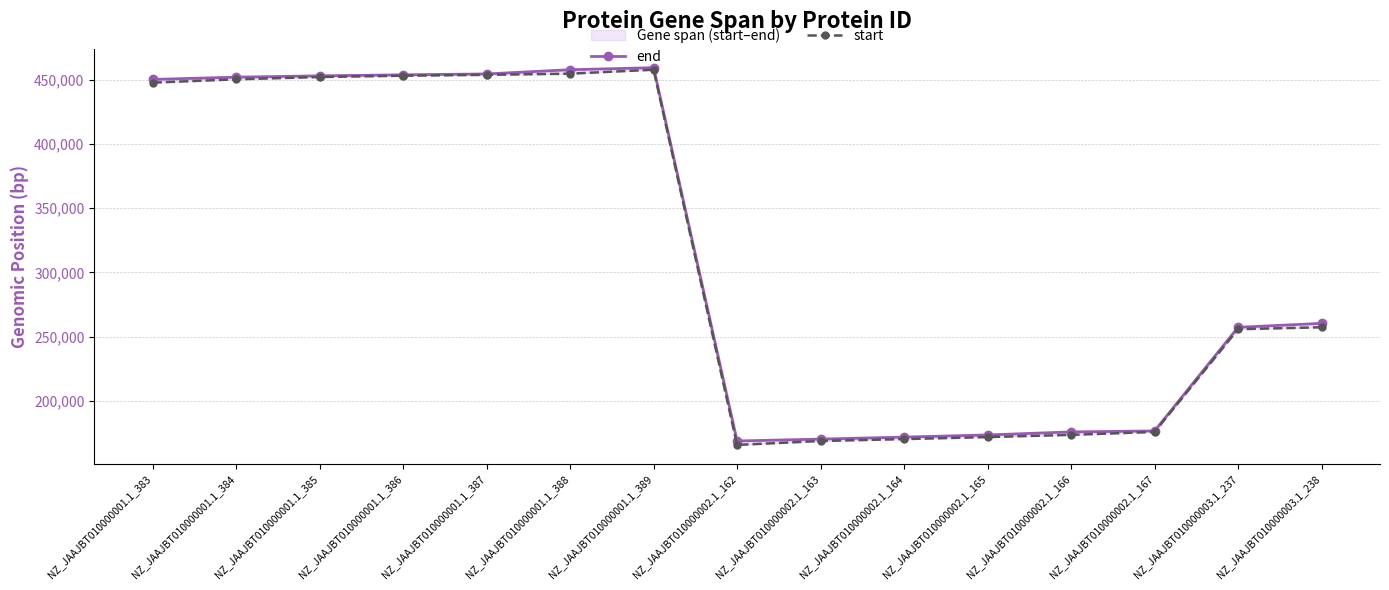

What is the label of the 14th point from the right?

NZ_JAAJBT010000001.1_384